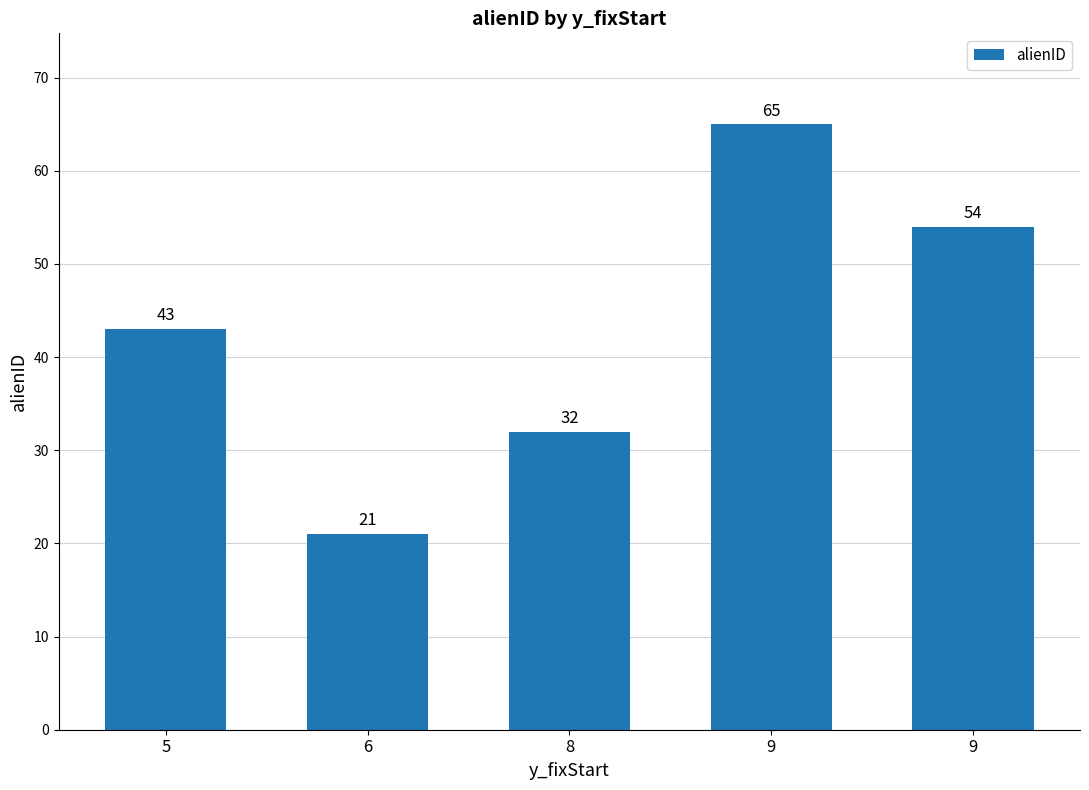

How many values are below 43?

2